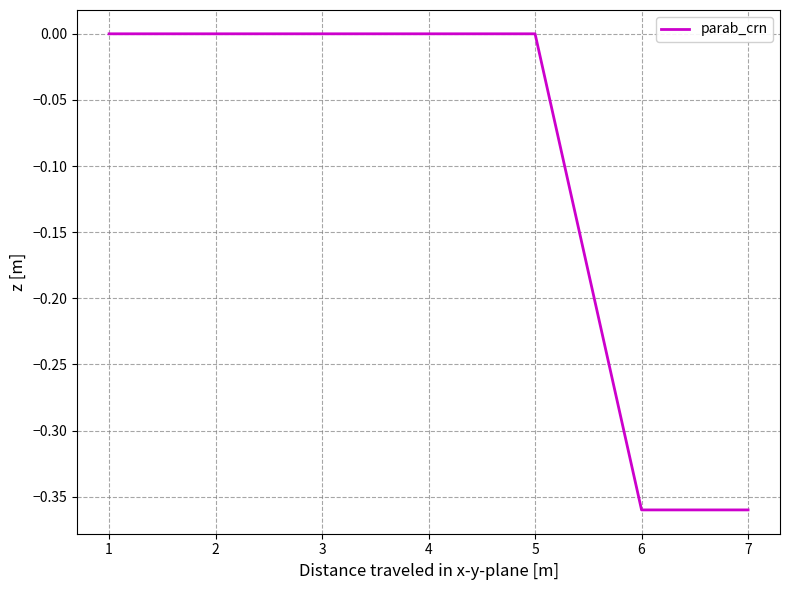

Between 5 and 7, which is larger?

5